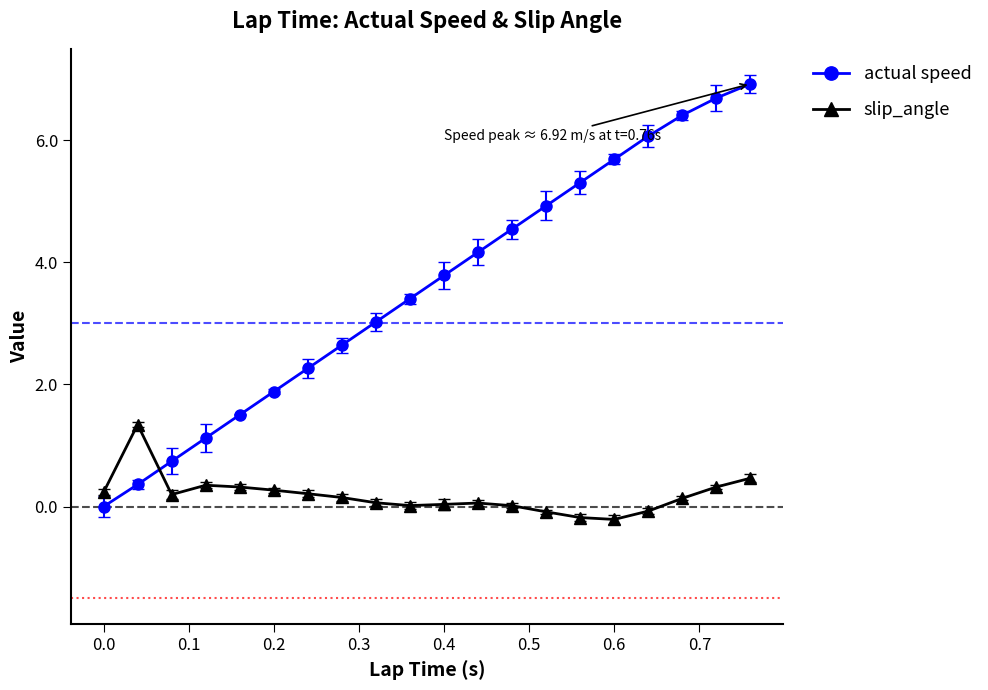

List the series in order of their overall mean, lowest first.

slip_angle, actual speed